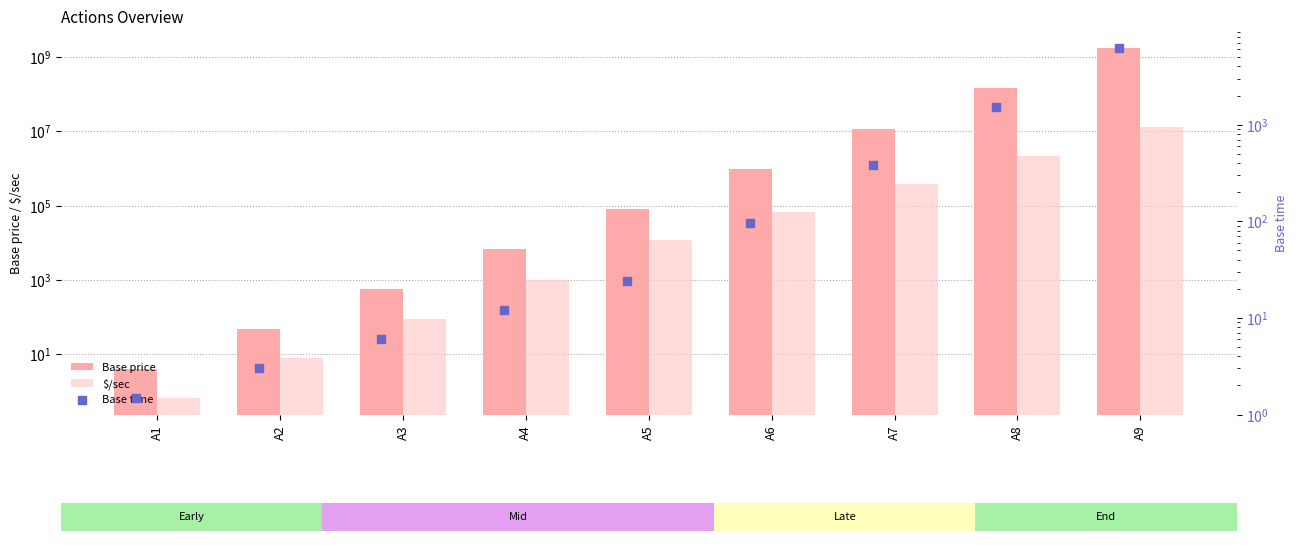

What is the total value across all series at A3?

670.2